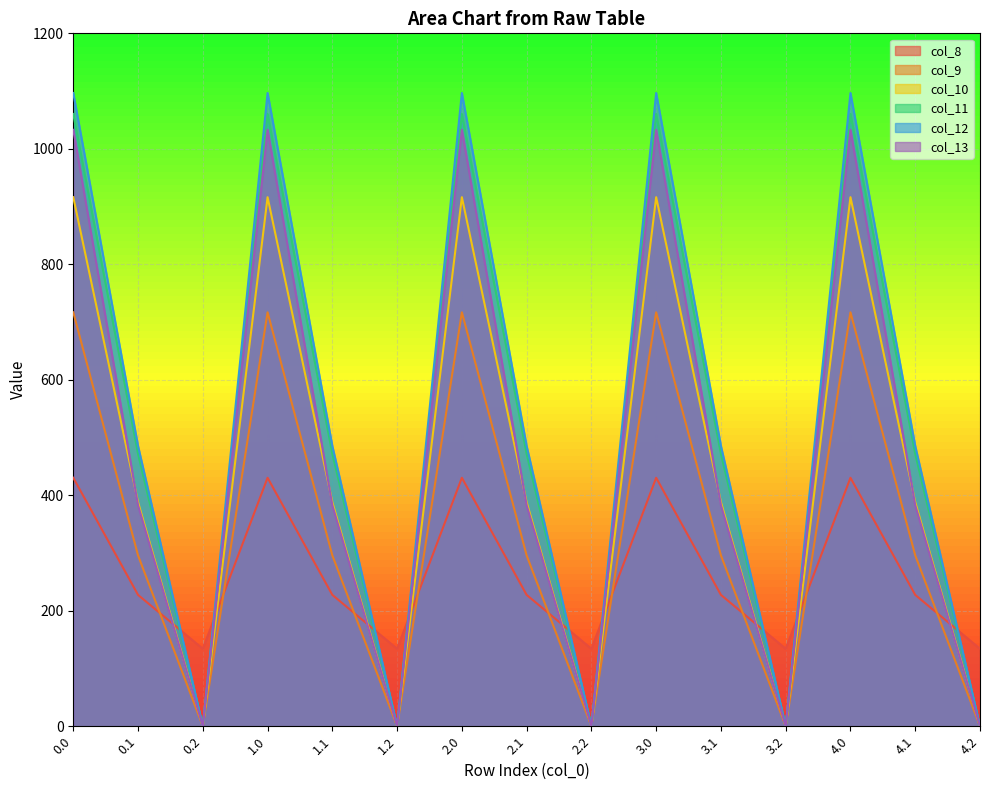

What is the label of the 6th point from the right?

3.0